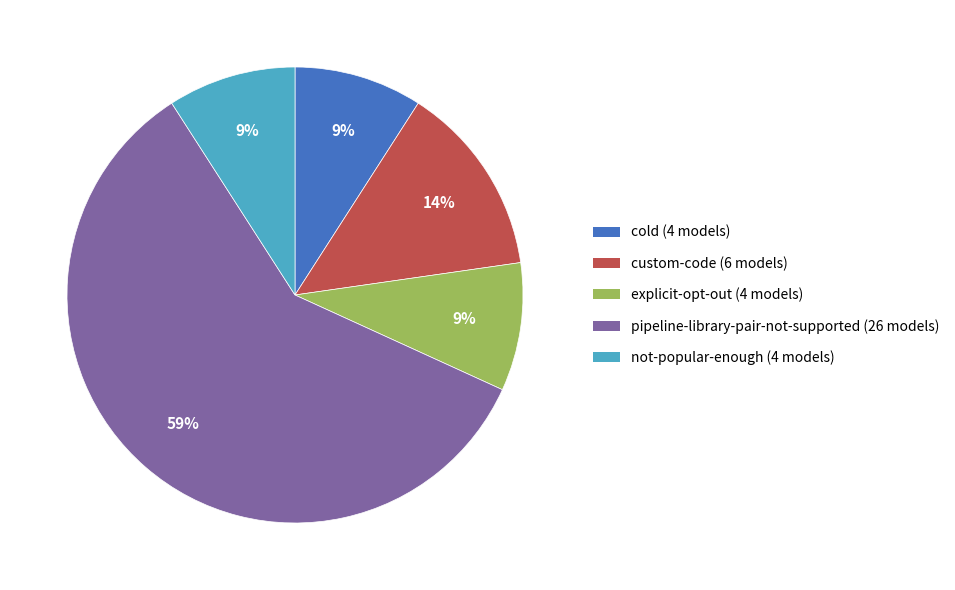

How many slices are in this pie chart?

5